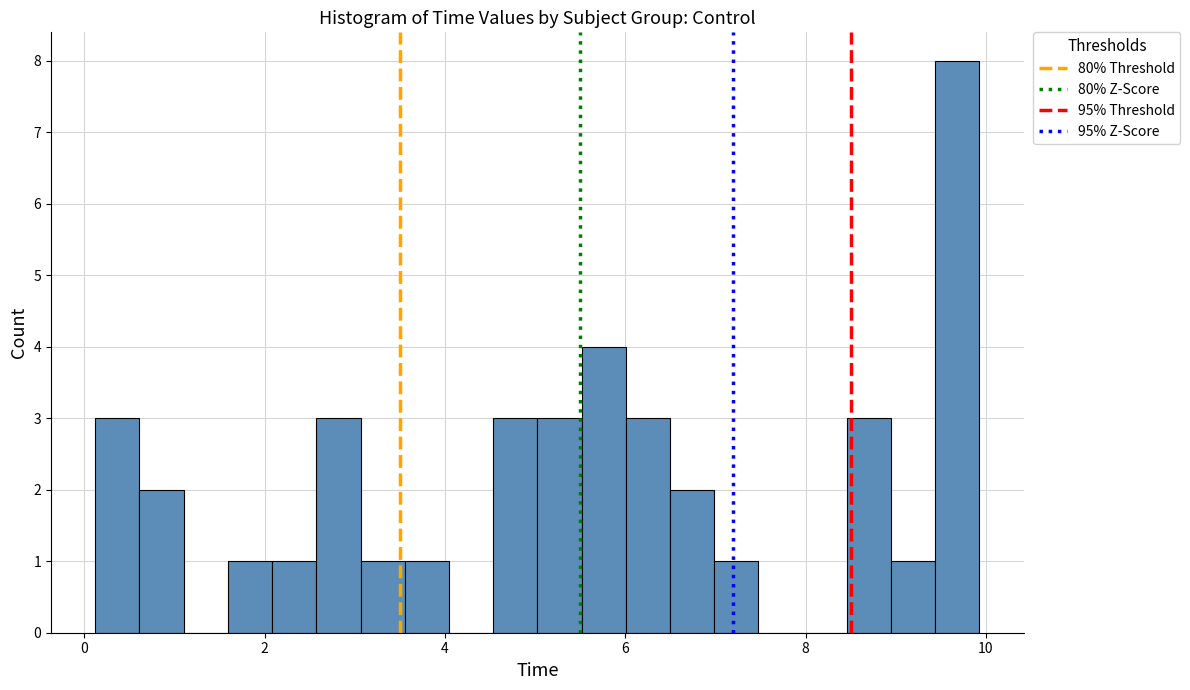

Around what value on the x-axis is the tallest bar? Give the approximate position of its centre, as read against the axis.

9.6